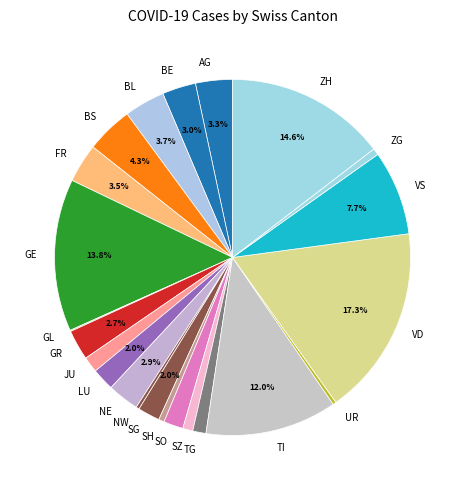

Is it true that SH is 11% of the pie?

False